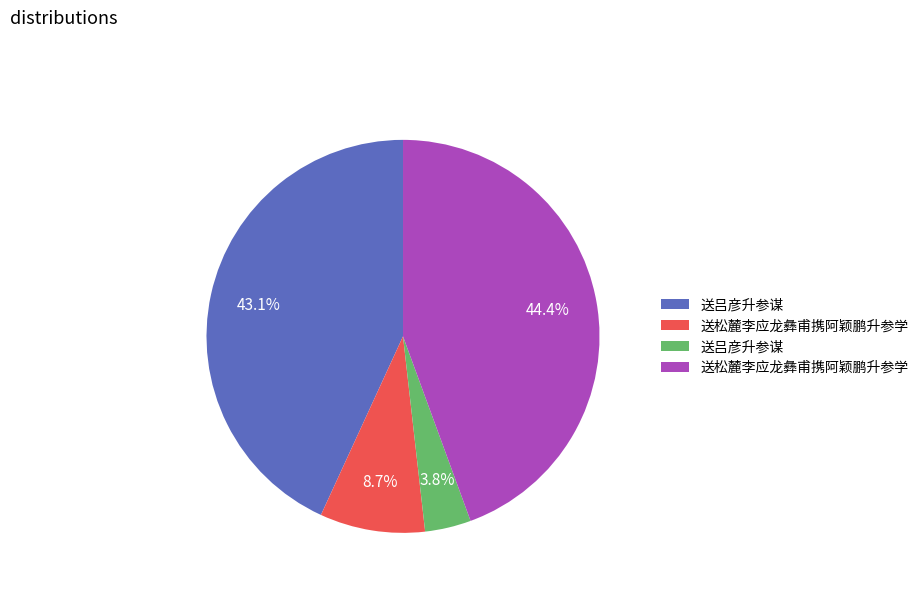

Is there any slice that represents more than half of the pie?

No